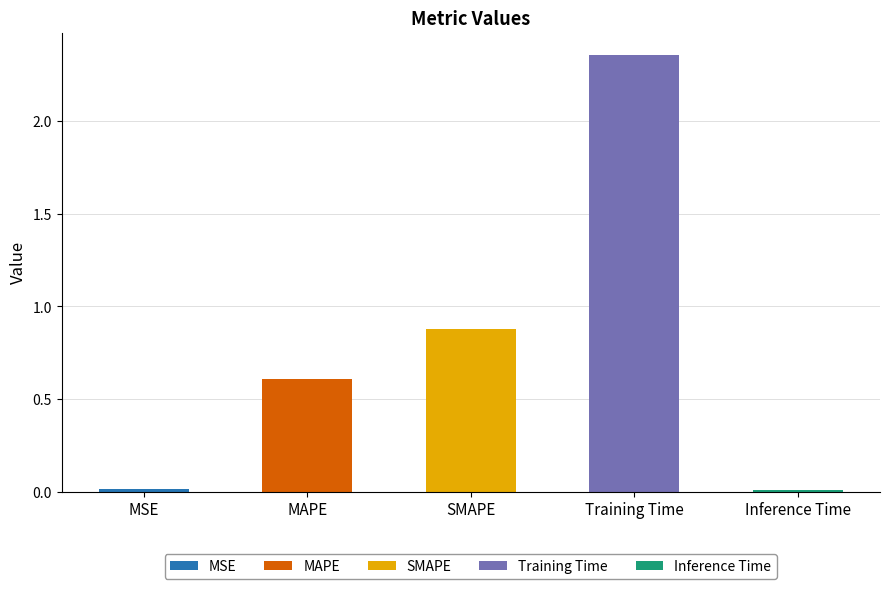

What is the average value?

0.8